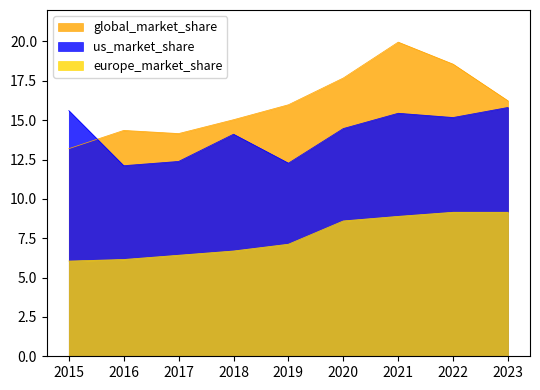

What is the sum of all us_market_share values?

127.4